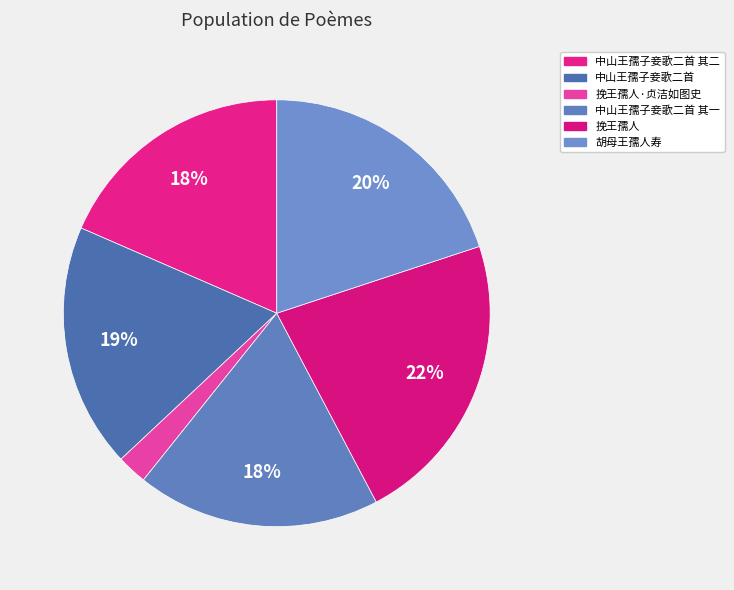

Between 中山王孺子妾歌二首 其一 and 挽王孺人·贞洁如图史, which is larger?

中山王孺子妾歌二首 其一